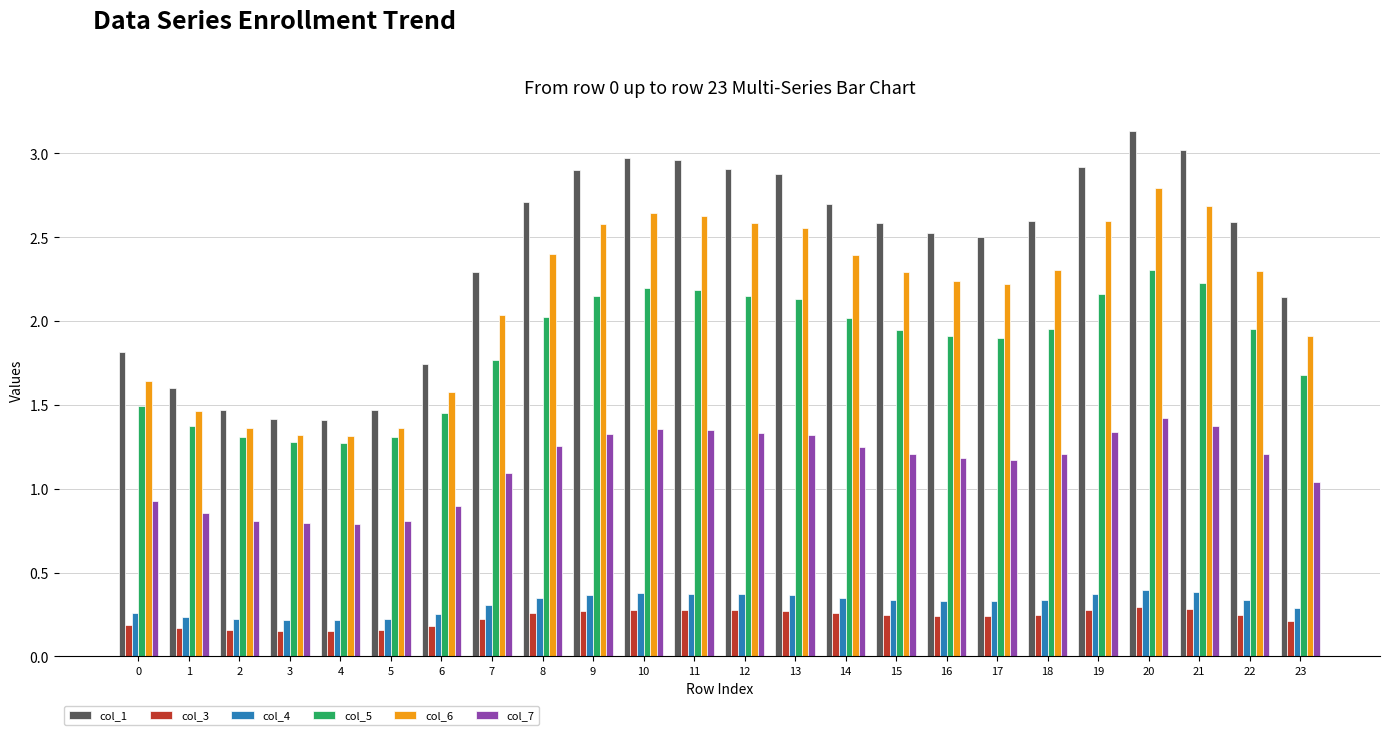

Which label corresponds to the largest value in the chart?

20